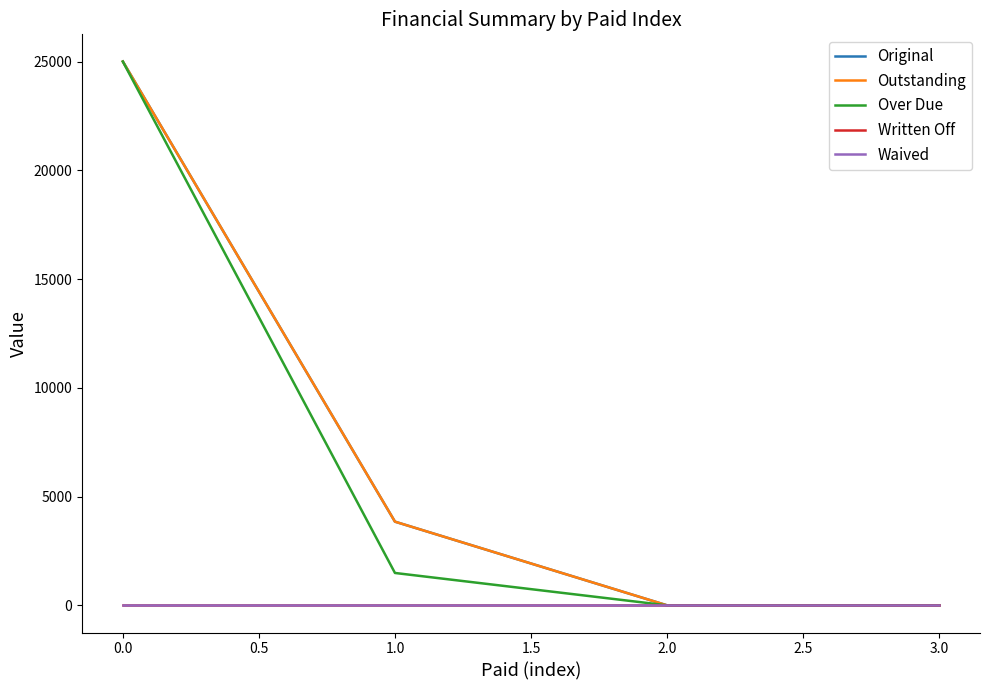

Is this an area chart (filled region under the line)?

No